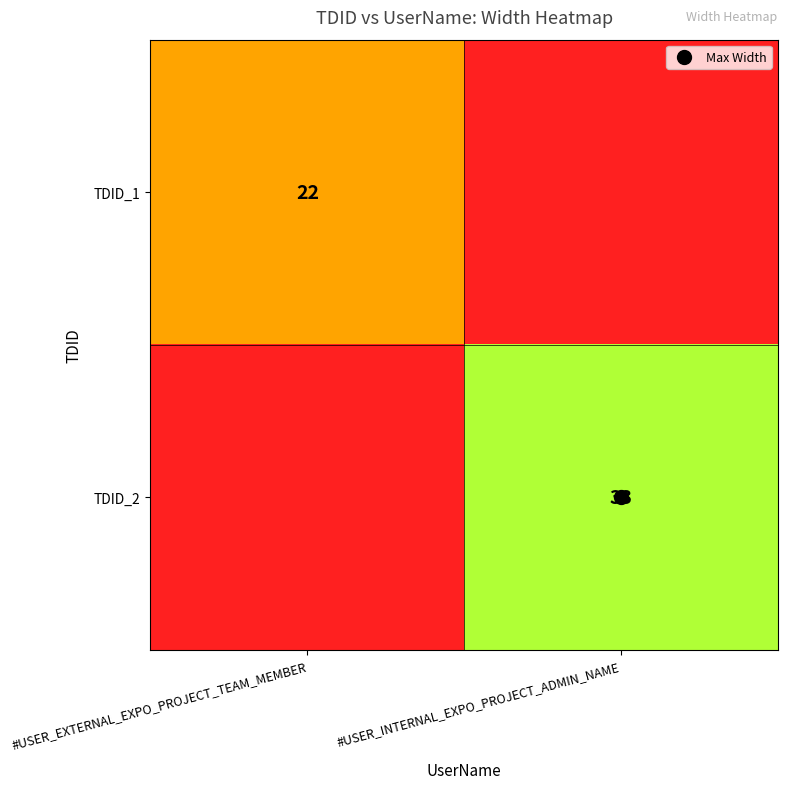

Rank the series by their average value, from highest to lowest.

TDID_2, TDID_1